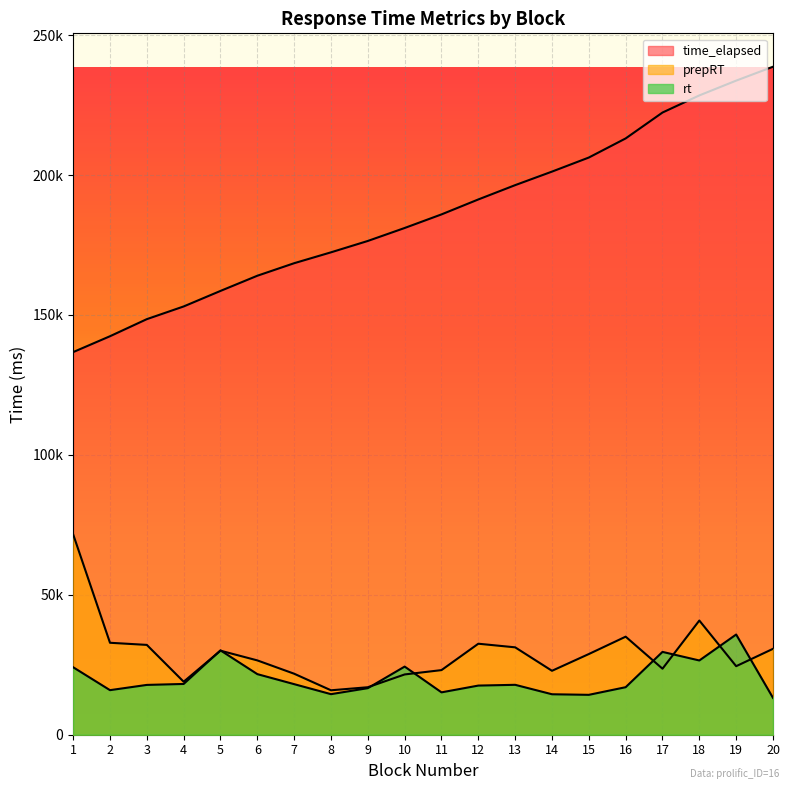

Which series has the largest range (max minus min)?

time_elapsed